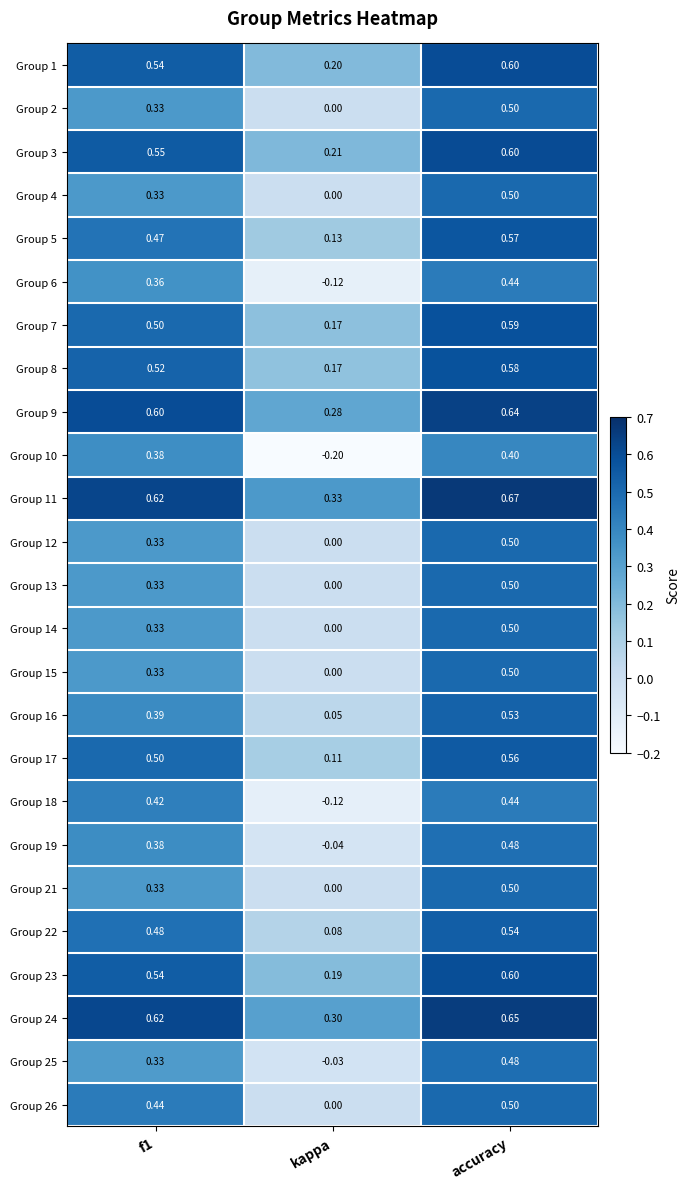

At which category is the sum across all series the highest?

accuracy